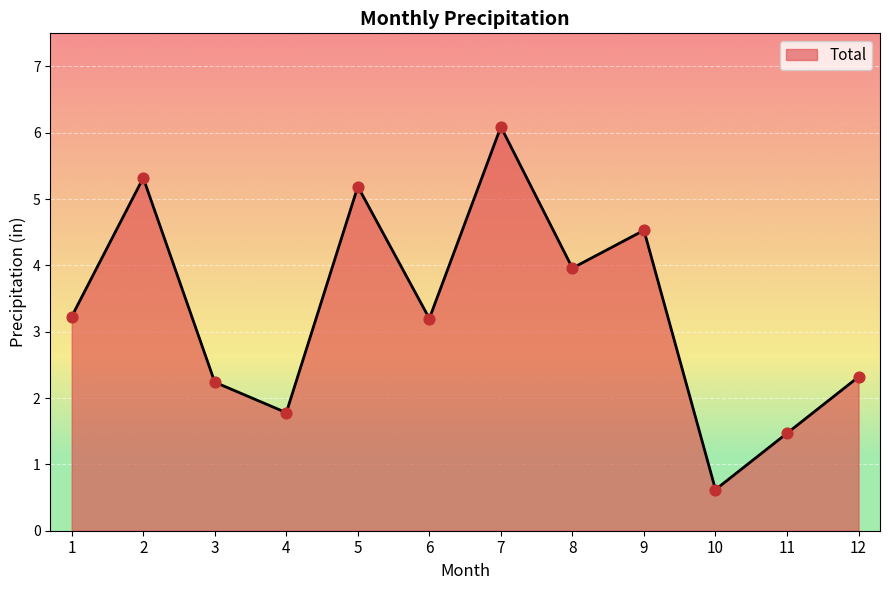

Approximately how many times larger is the value at 12 compared to 9?

0.5